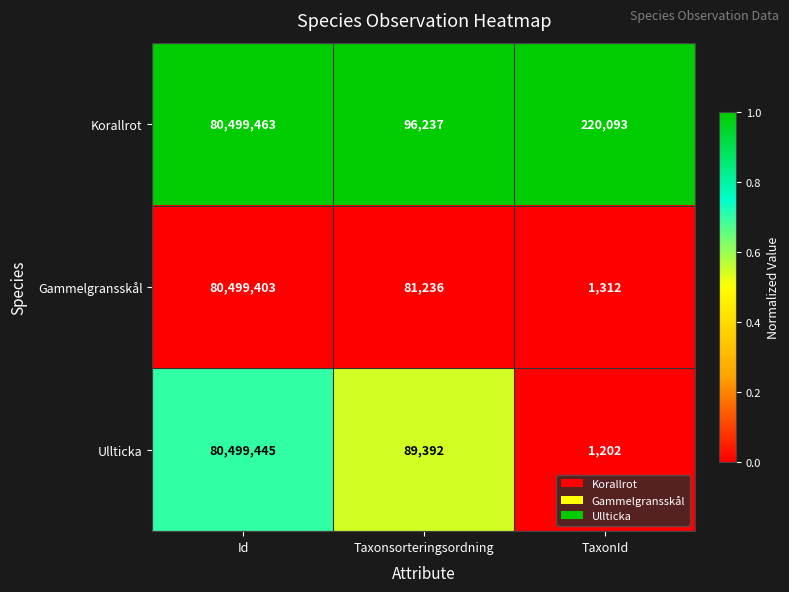

What is the total value across all series at Id?

241498311